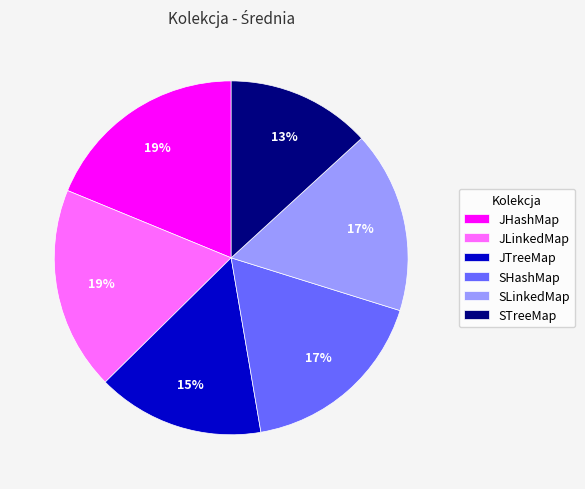

To the nearest percent, what portion does JLinkedMap represent?

19%